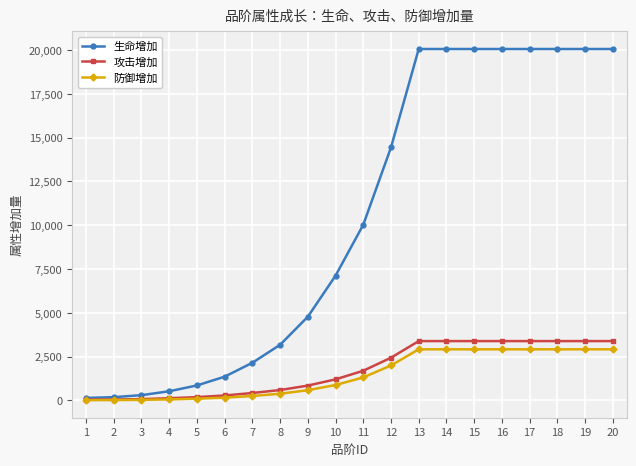

At which label is 攻击增加 closest to 1715?

11